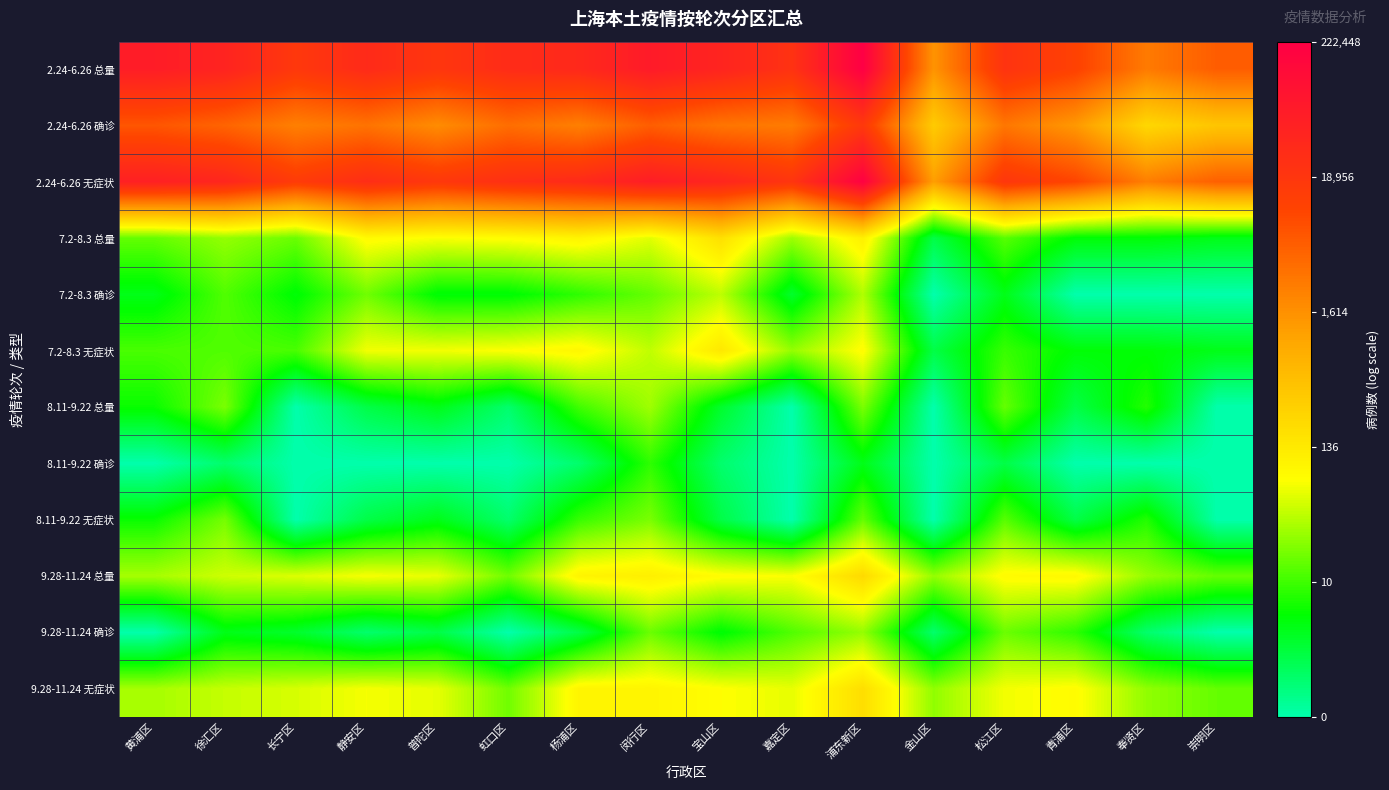

List the series in order of their peak value, lowest first.

8.11-9.22 确诊, 8.11-9.22 无症状, 9.28-11.24 确诊, 8.11-9.22 总量, 7.2-8.3 确诊, 7.2-8.3 无症状, 7.2-8.3 总量, 9.28-11.24 无症状, 9.28-11.24 总量, 2.24-6.26 确诊, 2.24-6.26 无症状, 2.24-6.26 总量